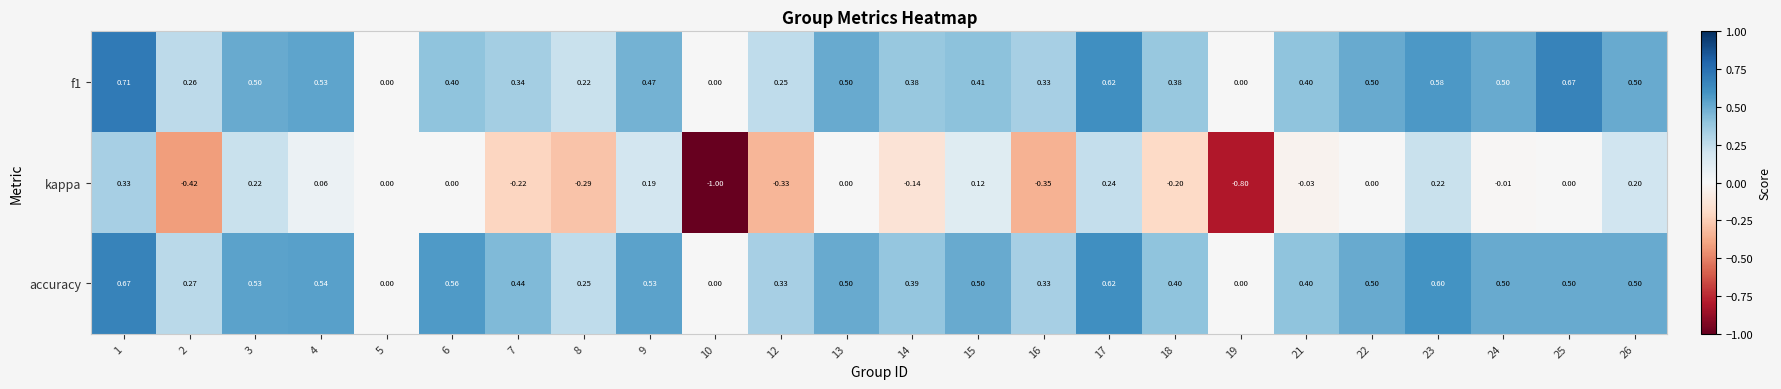

Which series changed the most between 8 and 25?

f1